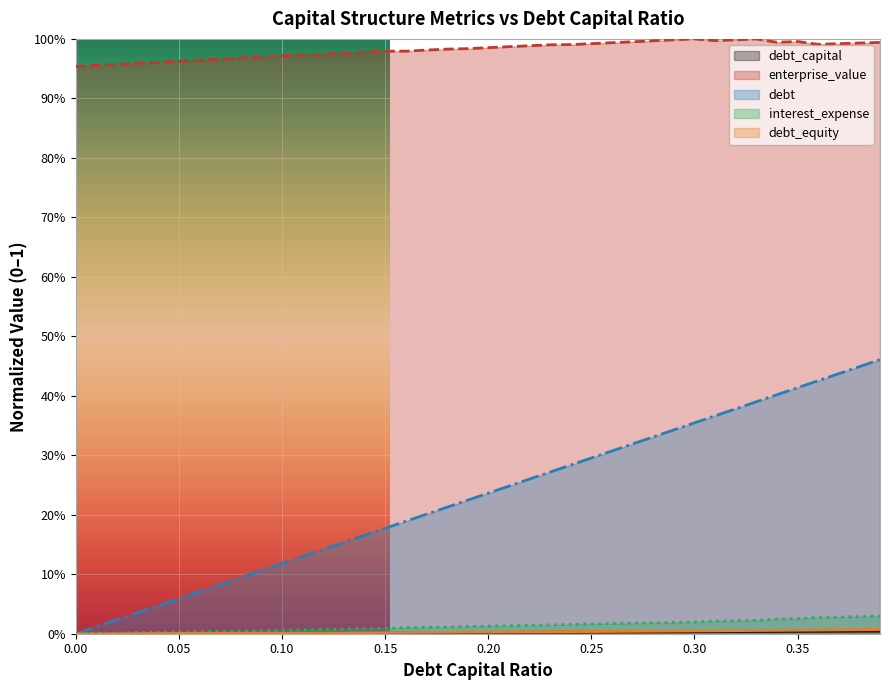

Rank the series at 0.01 from lowest to highest value.

debt, debt_equity, interest_expense, debt_capital, enterprise_value